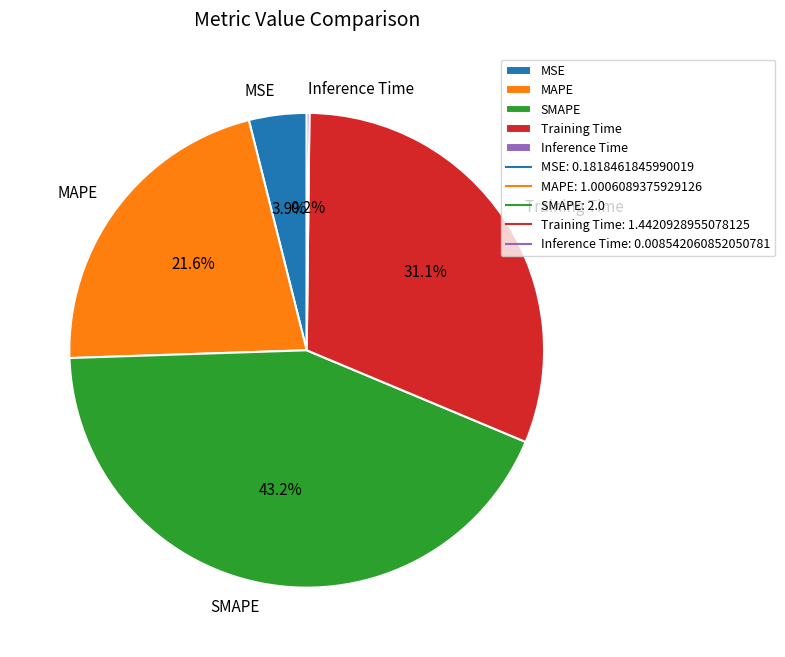

Combined, what portion of the pie is MAPE and Training Time?

52.7%